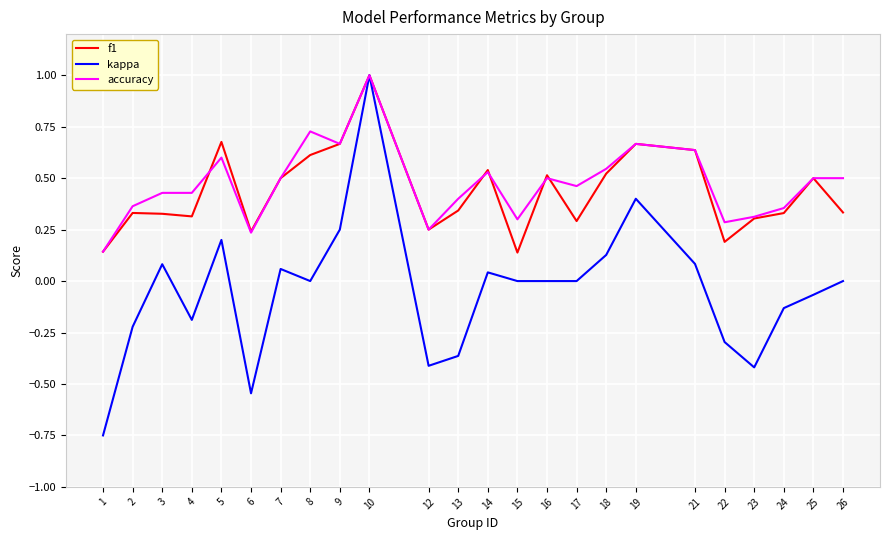

What is the total value across all series at 10?

3.0